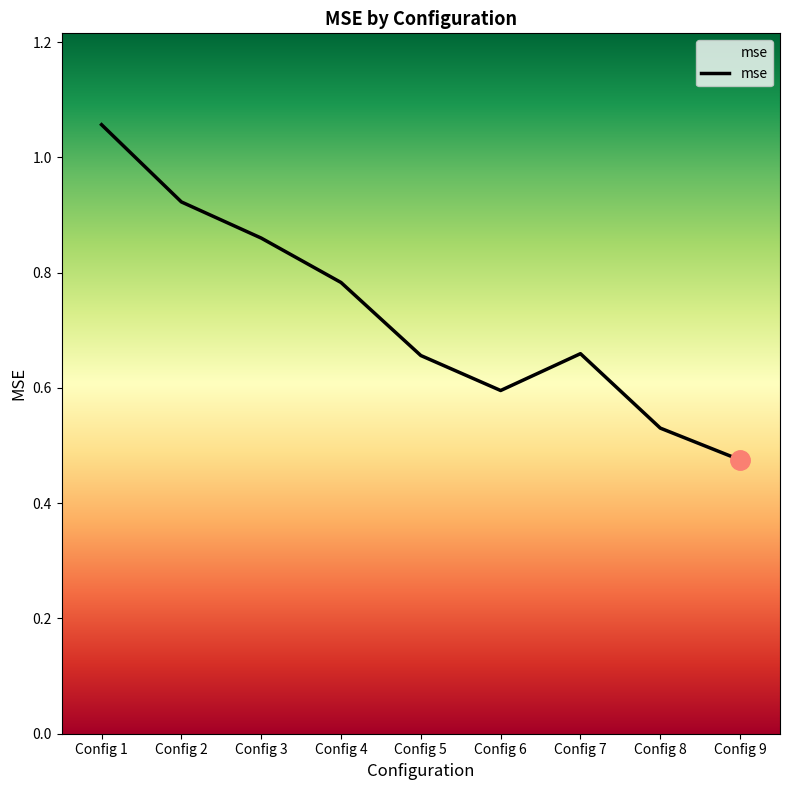

Is this an area chart (filled region under the line)?

No